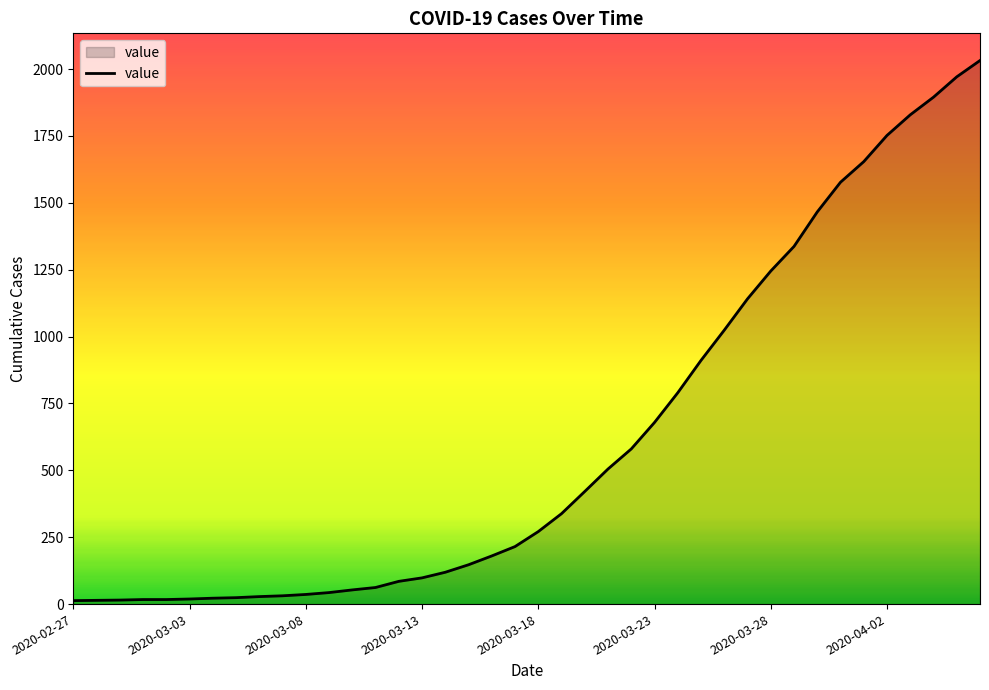

What is the maximum value shown in the chart?

2032